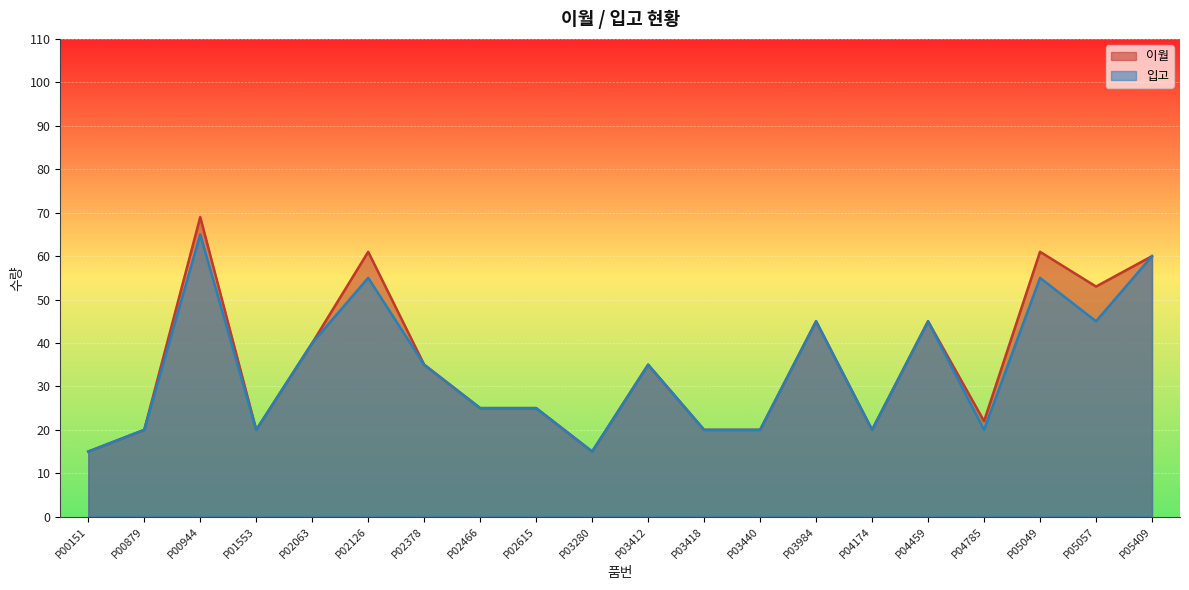

Where is the first local minimum for 이월?

P01553